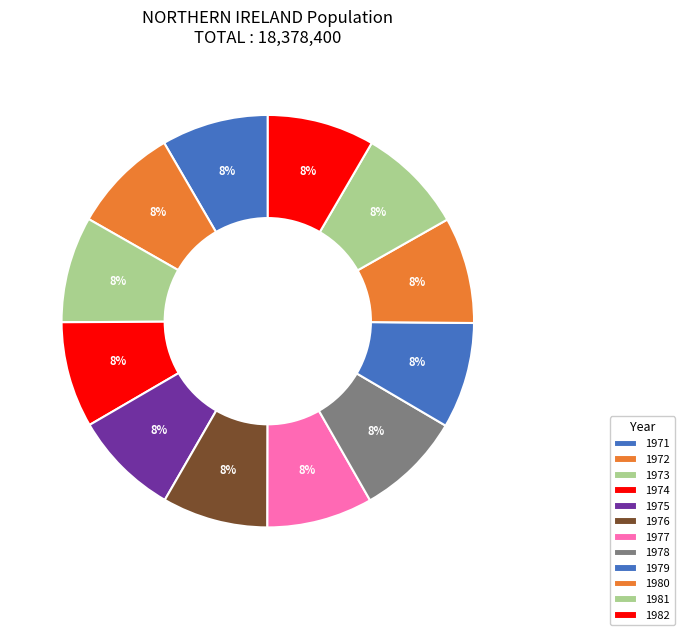

Which has a higher value, 1973 or 1971?

1971